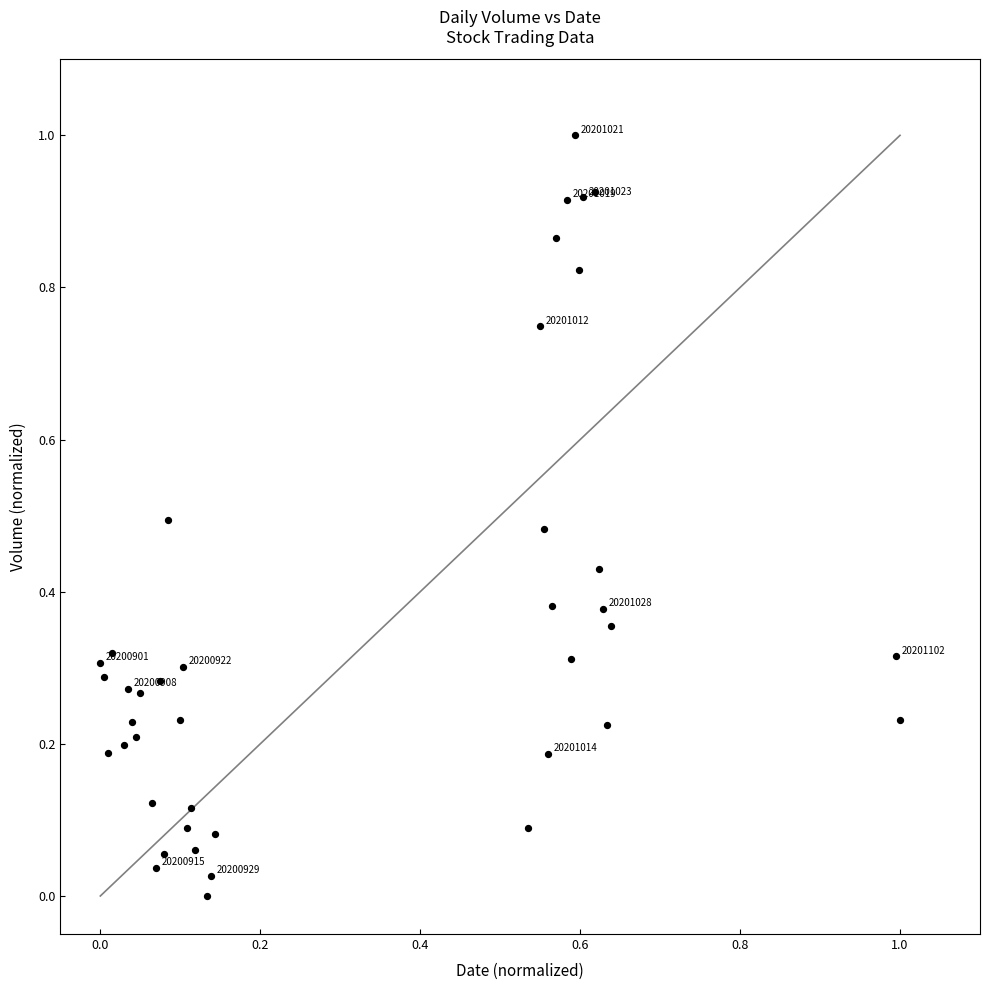

What is the range of X values (max minus min)?

1.0